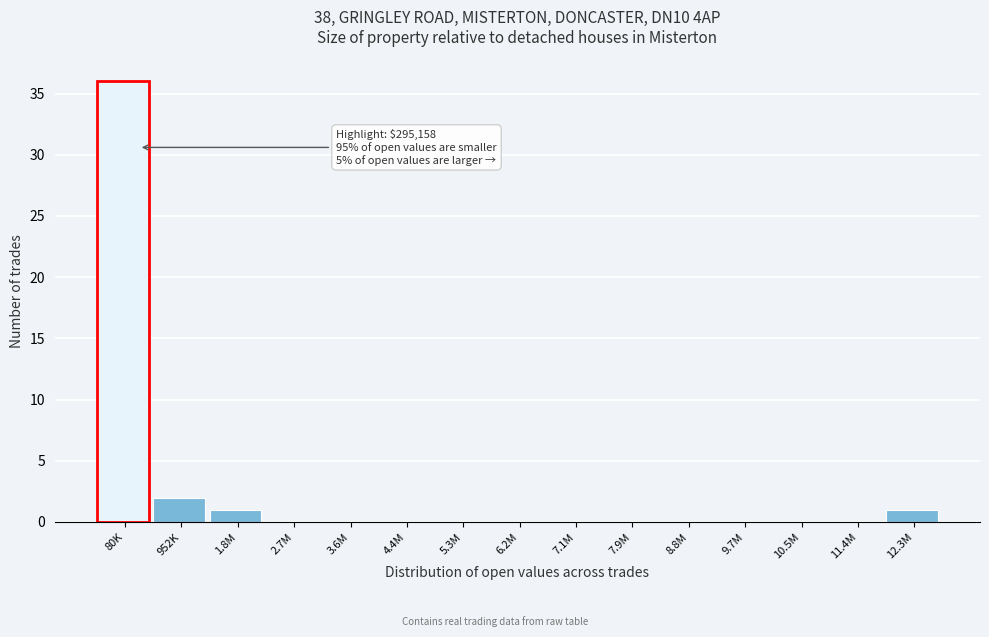

Reading left to right, transcribe all the data shown in this chart.

80K=36	952K=2	1.8M=1	2.7M=0	3.6M=0	4.4M=0	5.3M=0	6.2M=0	7.1M=0	7.9M=0	8.8M=0	9.7M=0	10.5M=0	11.4M=0	12.3M=1